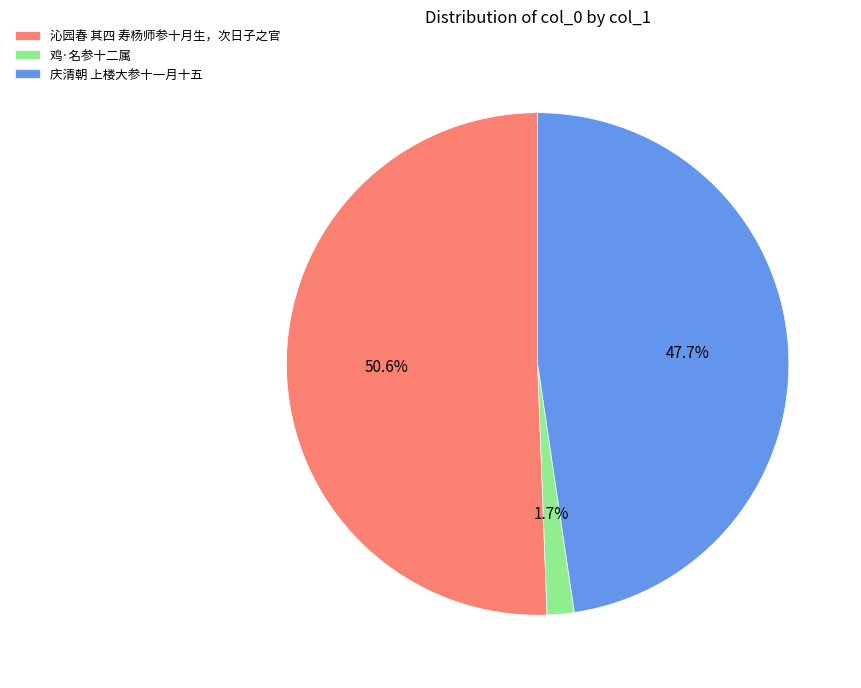

How many segments does this pie chart have?

3